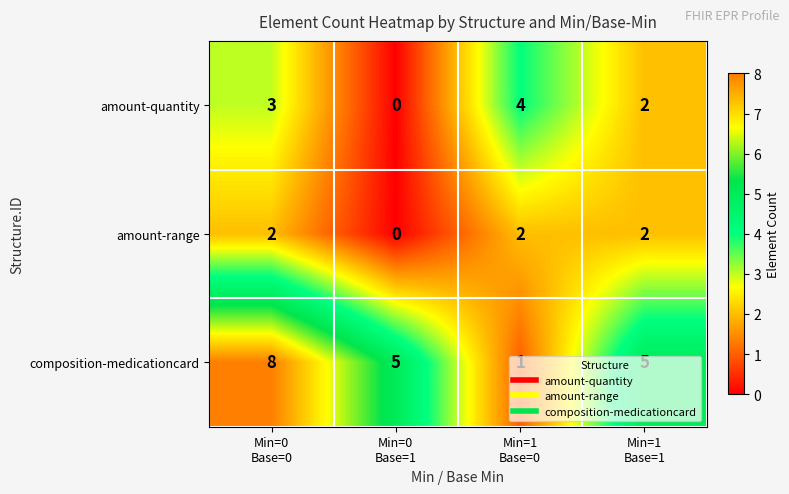

Count the composition-medicationcard values in the range 5 to 8.

3